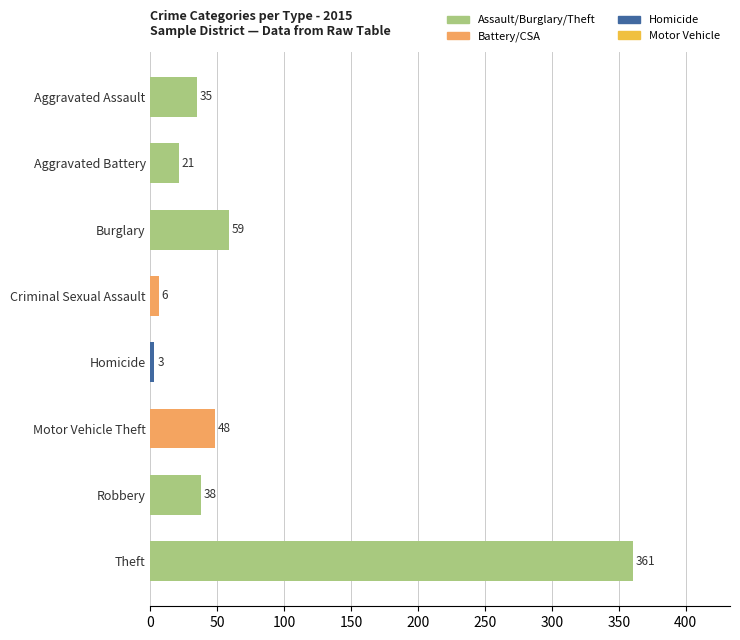

Between Aggravated Battery and Robbery, which is larger?

Robbery